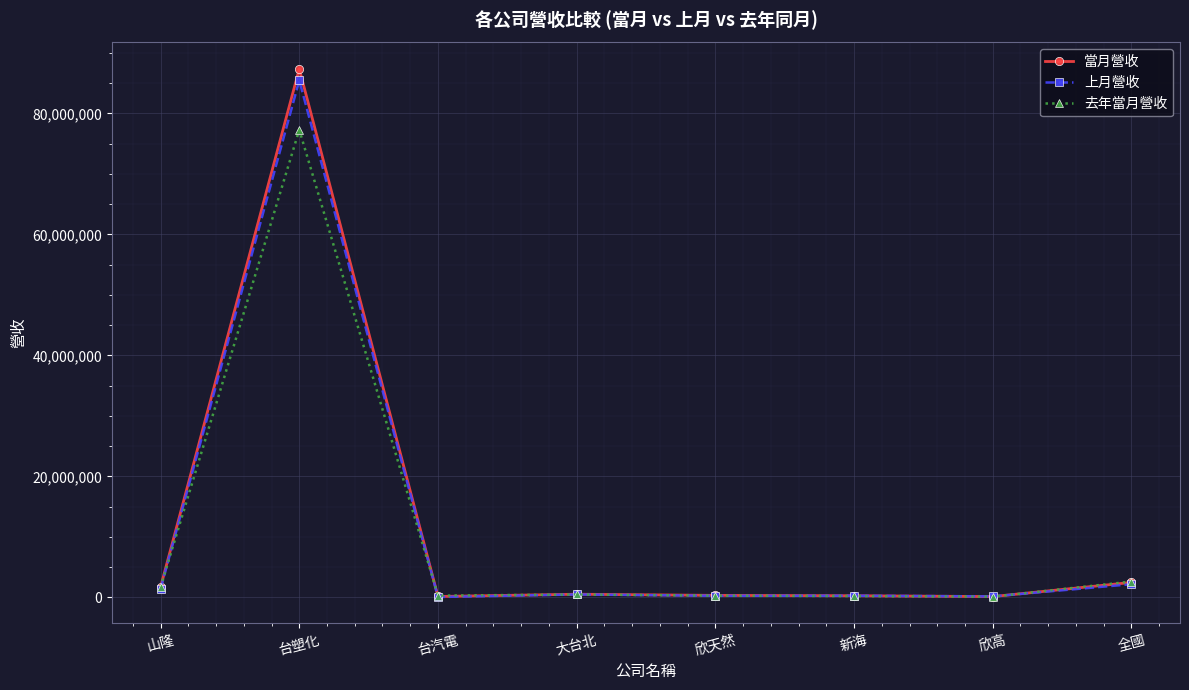

What is the total value across all series at 全國?

7301967